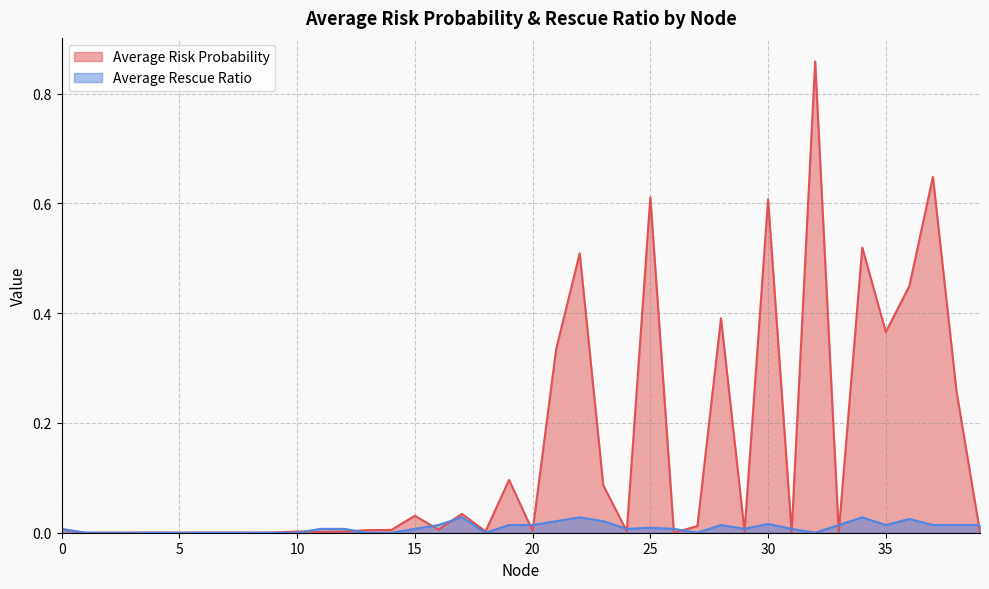

Rank the series by their maximum value, from lowest to highest.

Average Rescue Ratio, Average Risk Probability